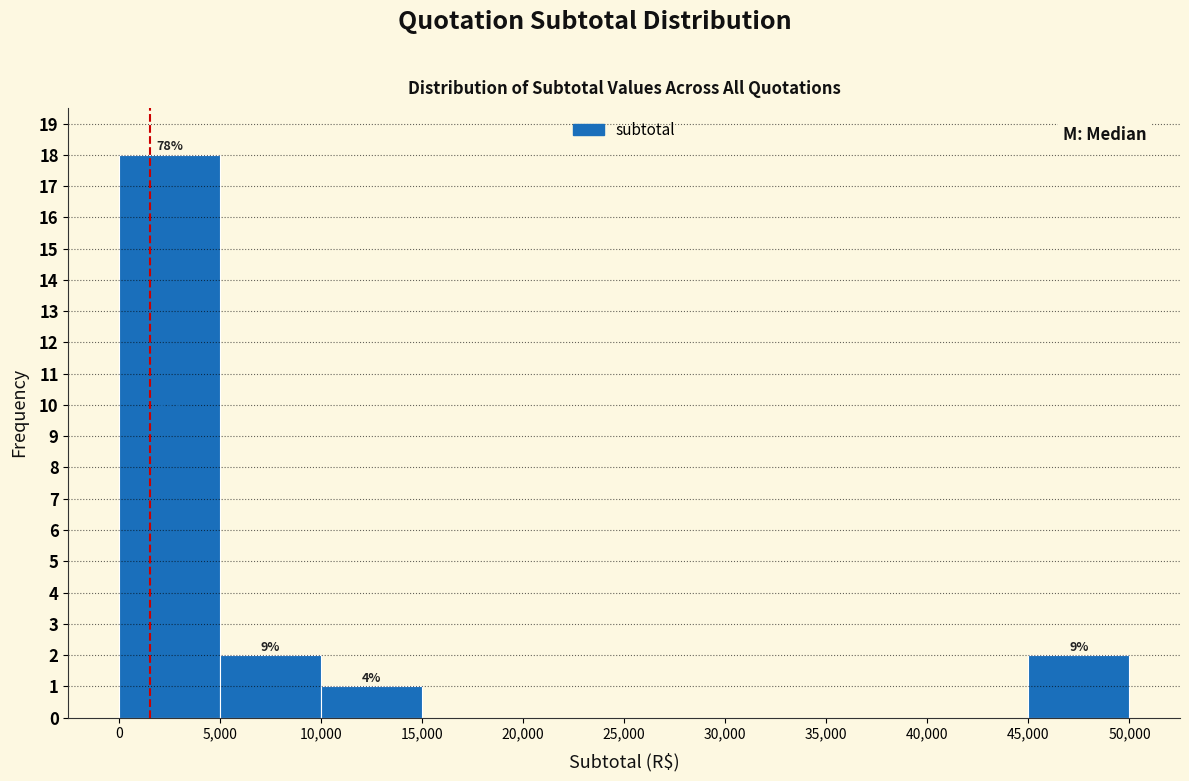

Which range on the x-axis has the tallest bar?

0 to 5,000